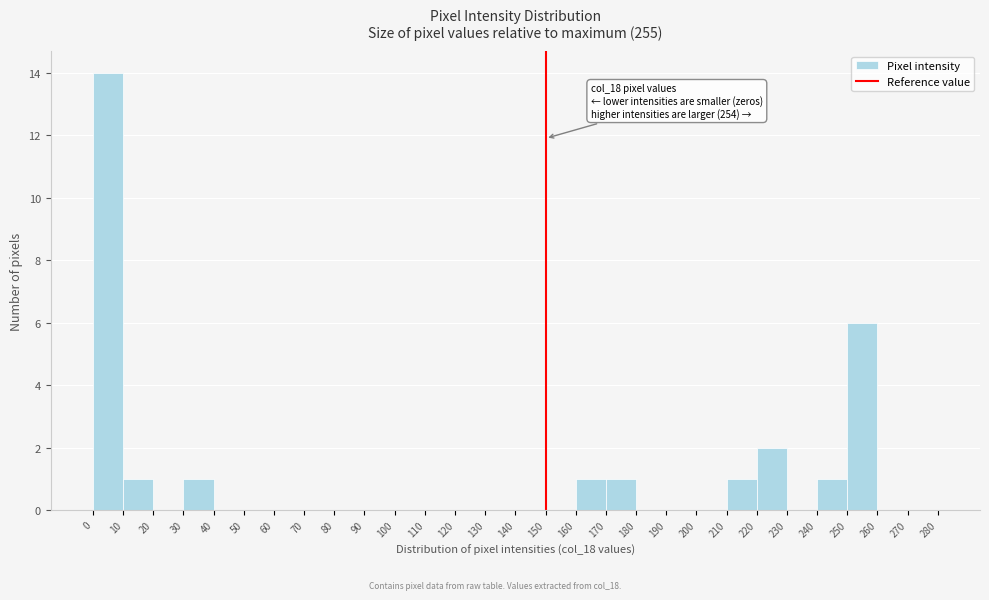

Which range on the x-axis has the tallest bar?

0 to 10